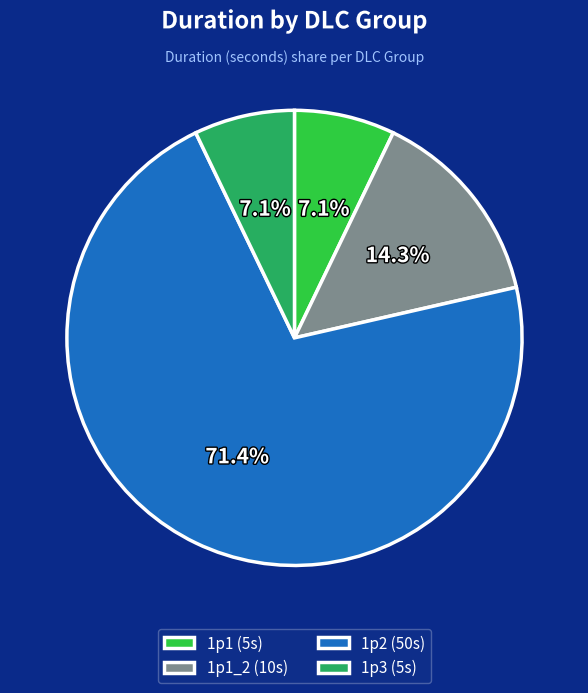

Between 1p1 (5s) and 1p2 (50s), which is larger?

1p2 (50s)